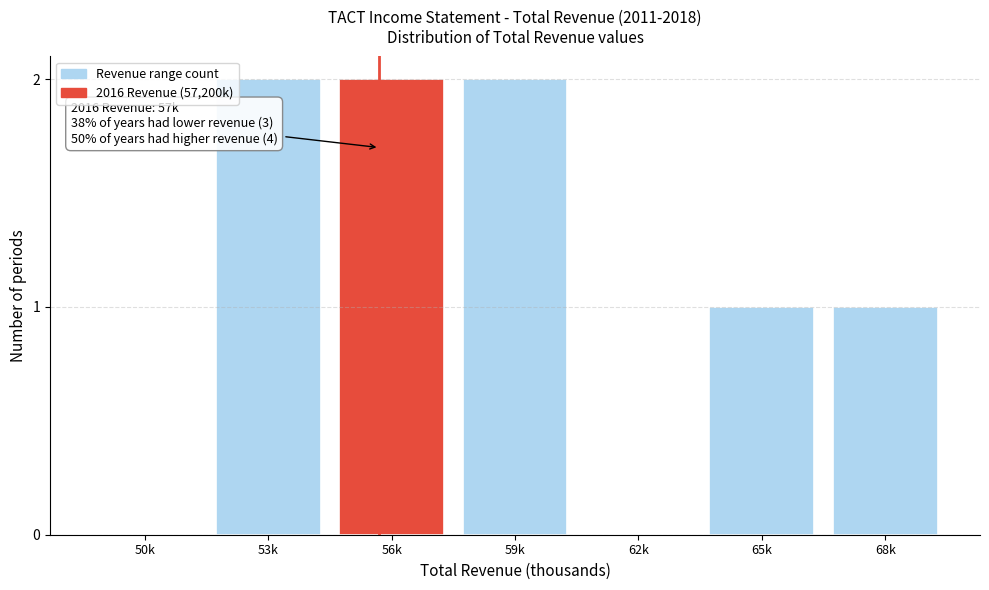

Reading left to right, list all the values displayed in this chart.

50k=0	53k=2	56k=2	59k=2	62k=0	65k=1	68k=1